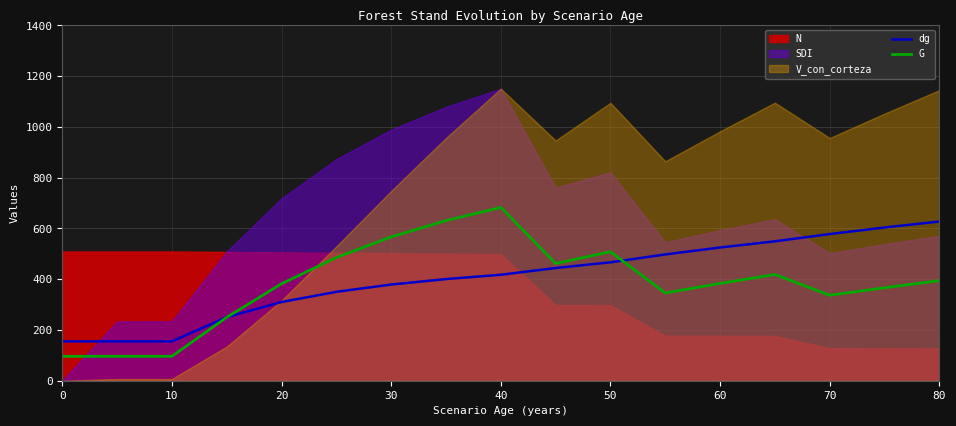

At which label does dg first exceed 417?

40